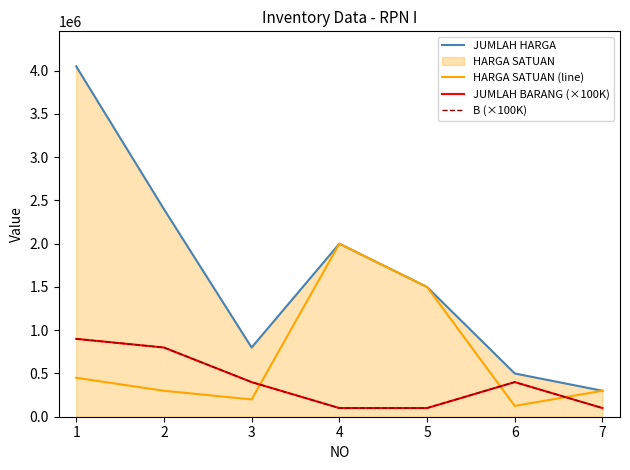

Where does the HARGA SATUAN (line) series first go above 300000?

1